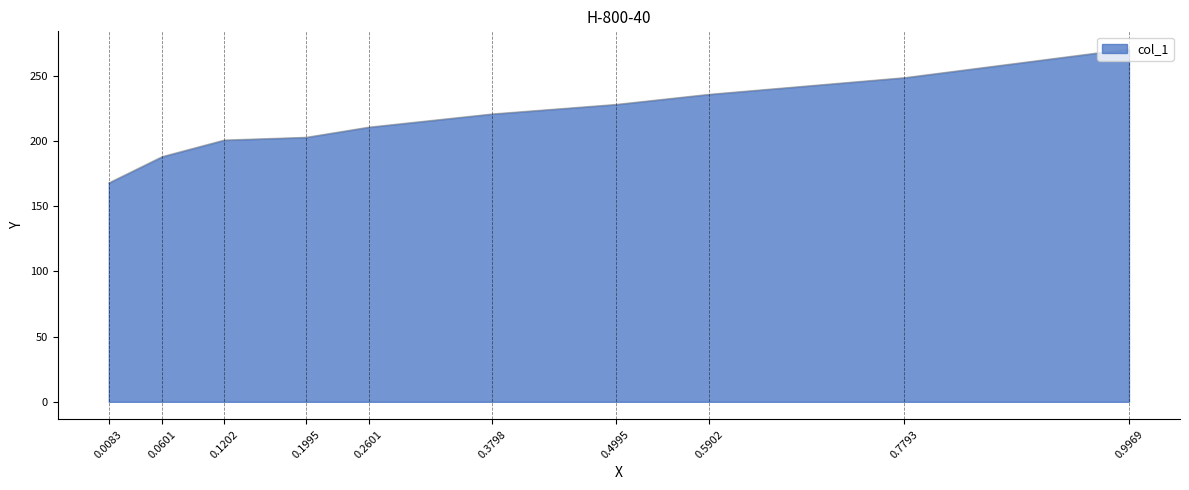

Is it true that the value at 0.5902 is 235.8?

True